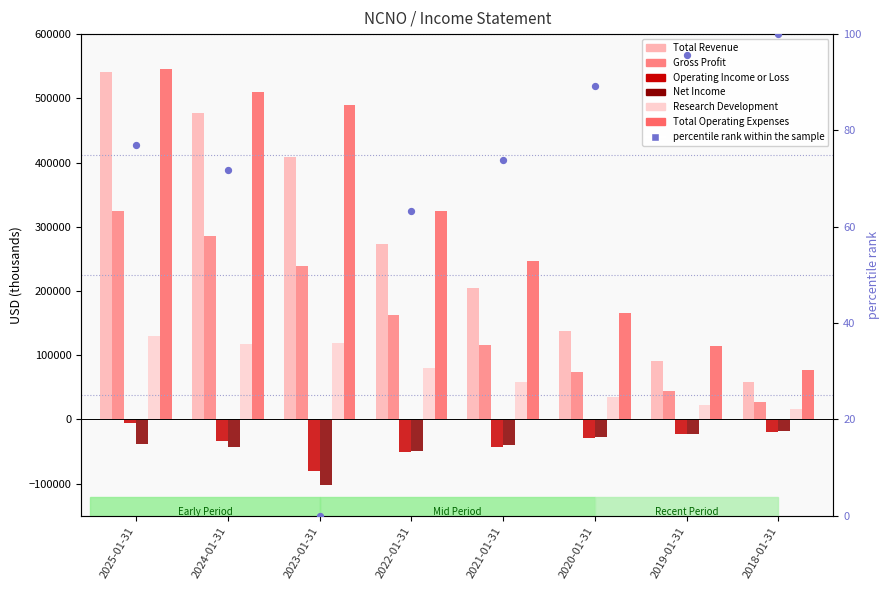

Which series contains the lowest Y value?

Net Income